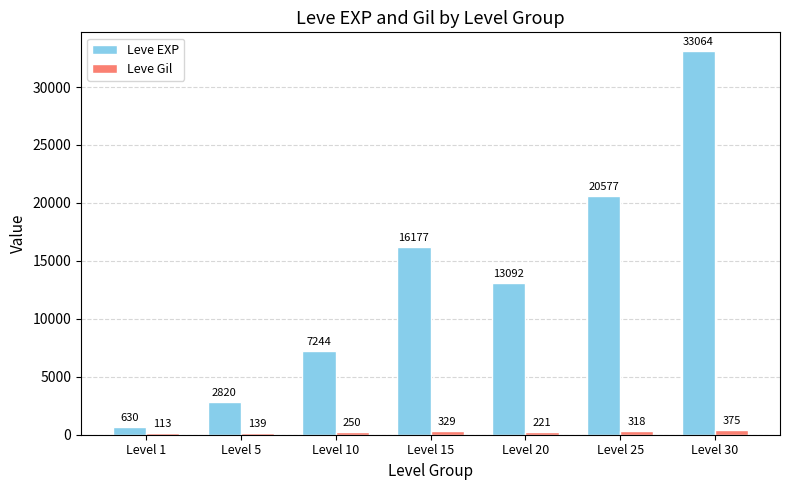

Between Level 20 and Level 30, which series saw the biggest shift?

Leve EXP